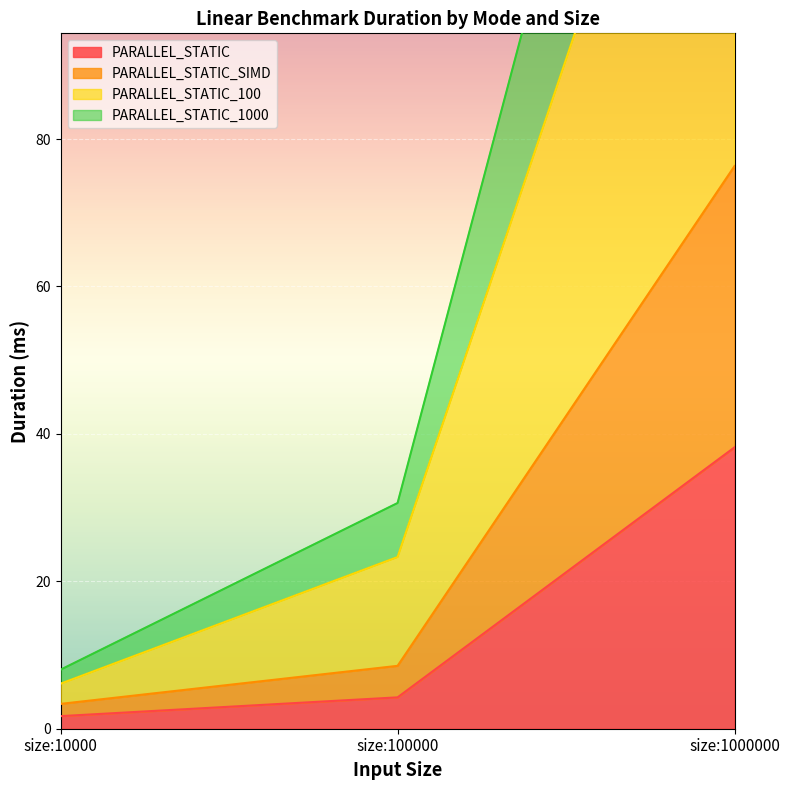

What are all the series names shown in the legend?

PARALLEL_STATIC, PARALLEL_STATIC_SIMD, PARALLEL_STATIC_100, PARALLEL_STATIC_1000